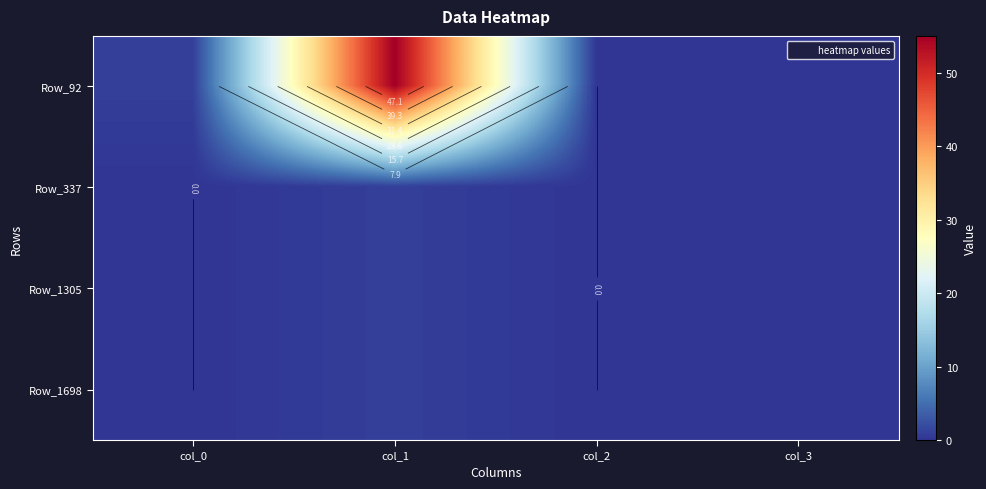

What is the sum of all Row_92 values?

56